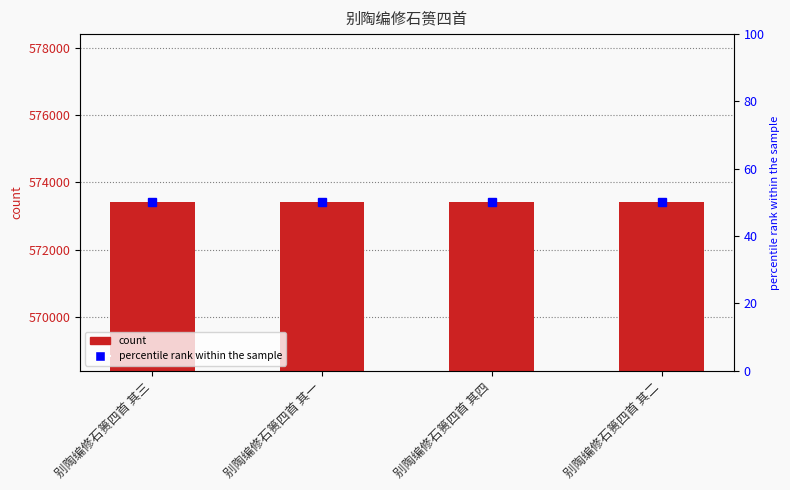

Count the number of categories in the chart.

4